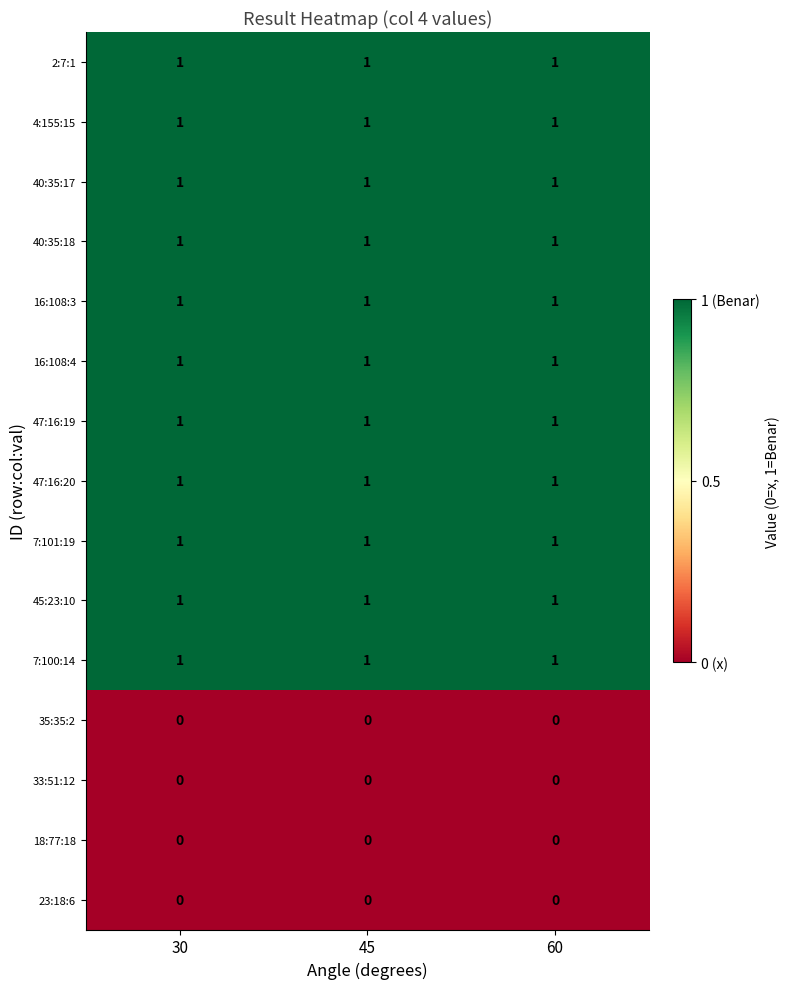

At how many categories does at least one series exceed 0?

3